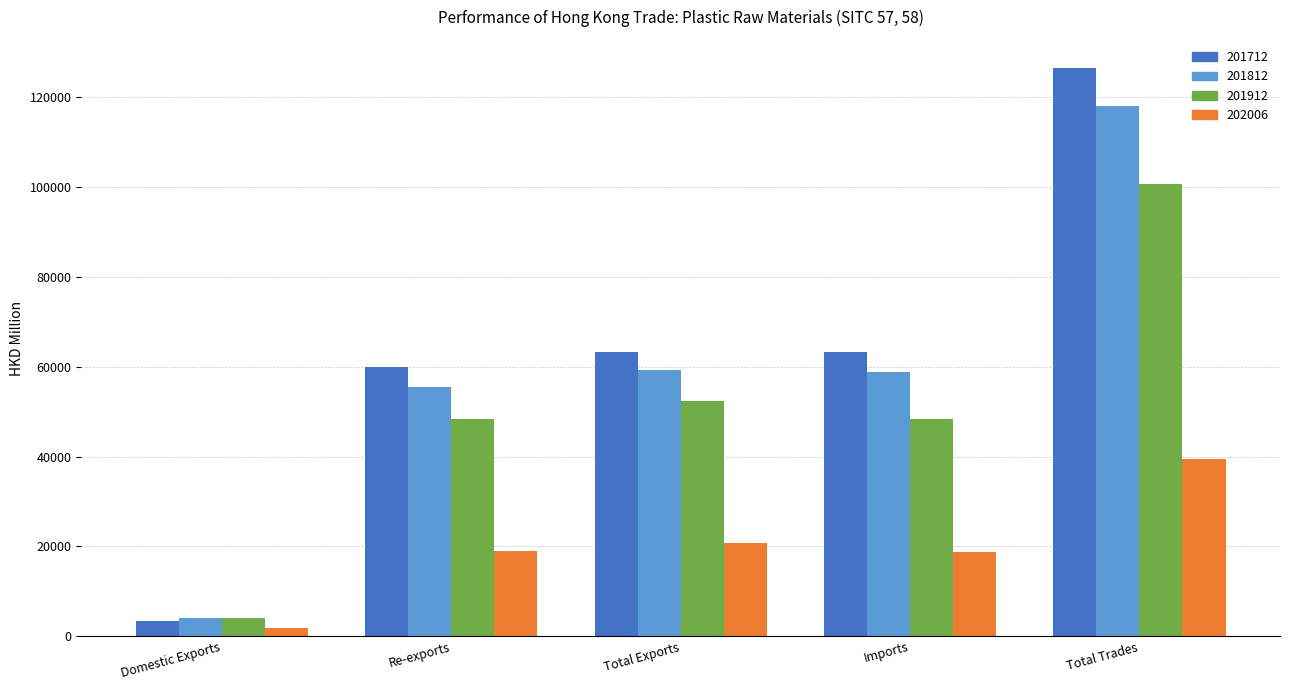

At which category is the sum across all series the highest?

Total Trades